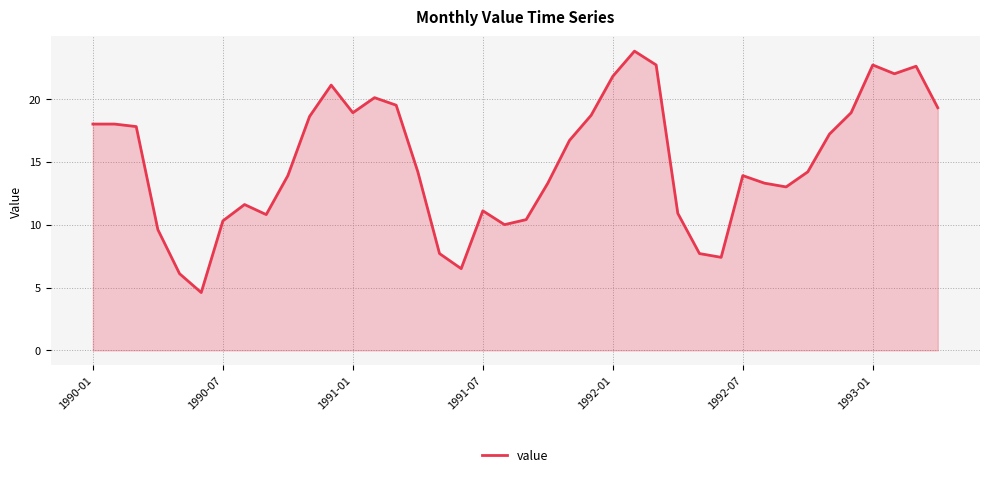

What is the smallest value displayed?

4.6